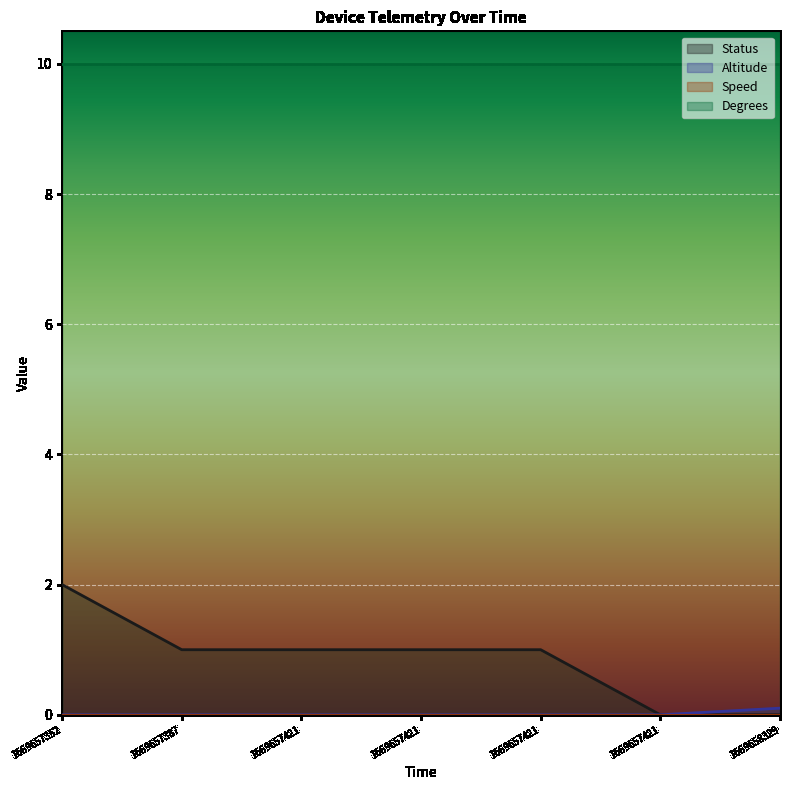

True or false: Status and Altitude intersect in this chart.

False